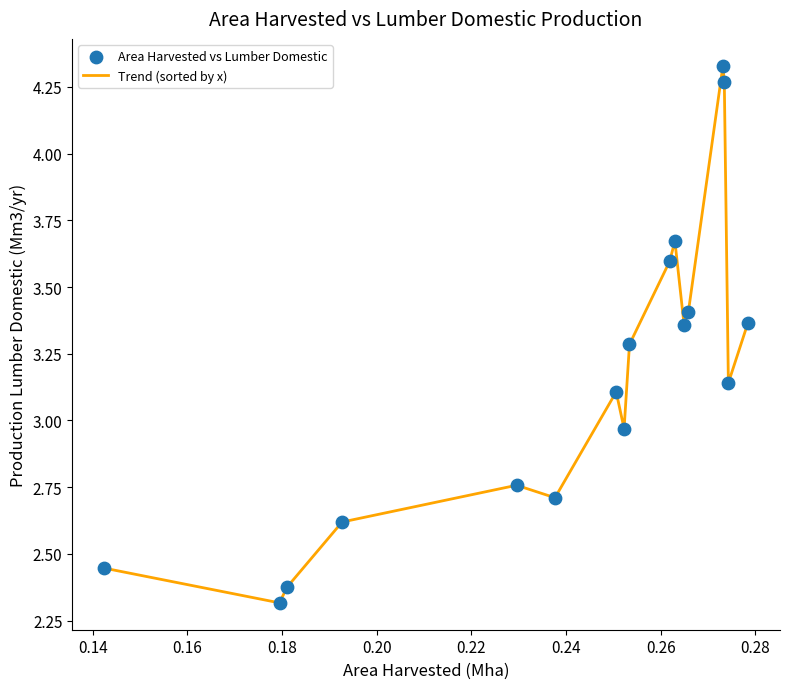

What is the minimum value shown in the chart?

2.3